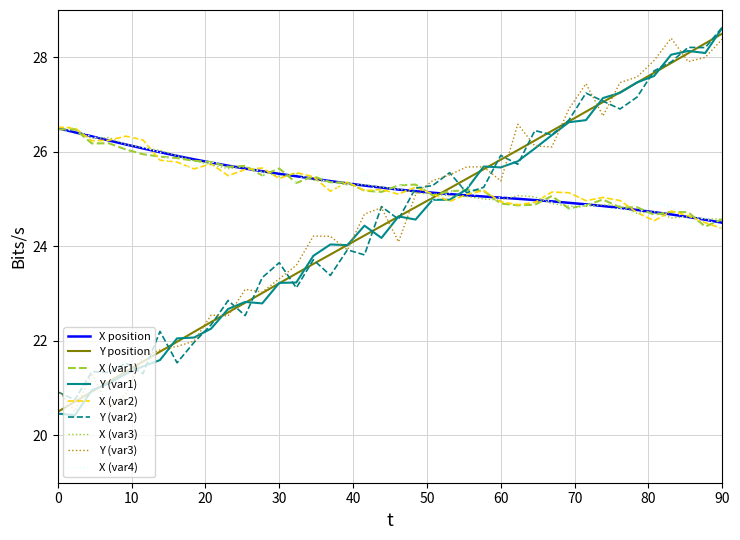

What is the greatest value displayed?

28.6